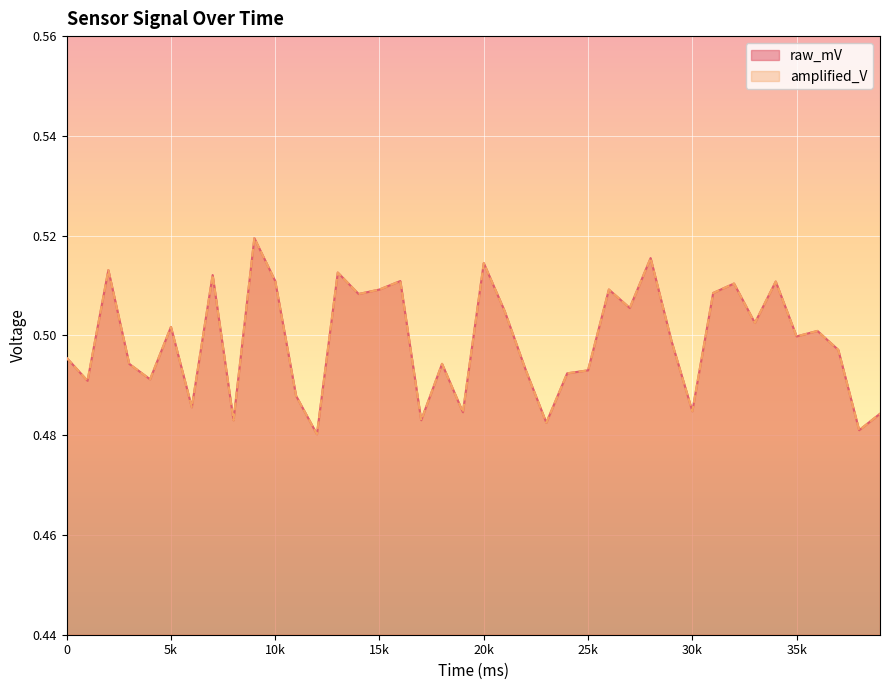

How many lines are shown in the chart?

2